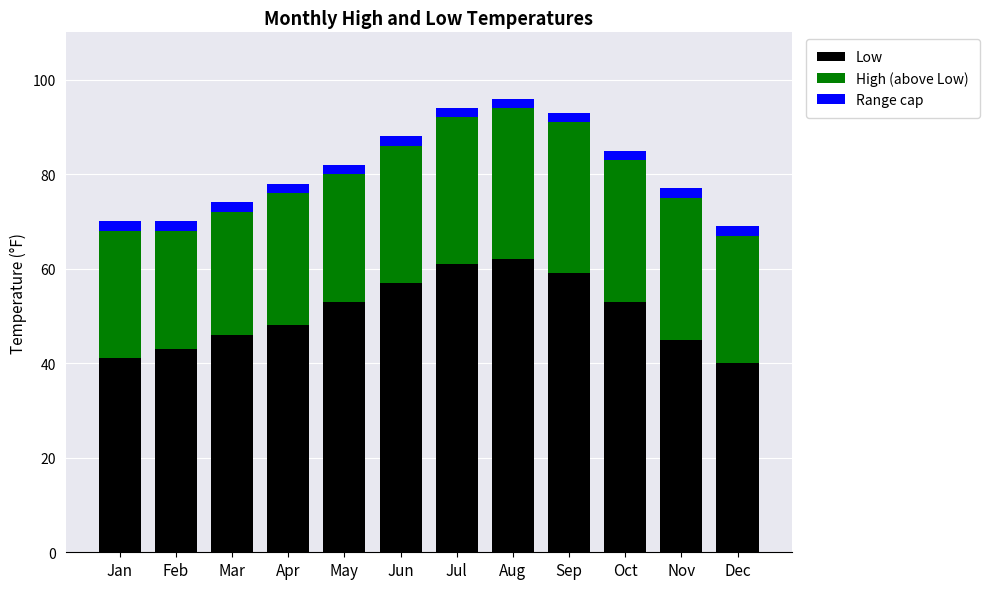

What is the lowest value of the Low series?

40